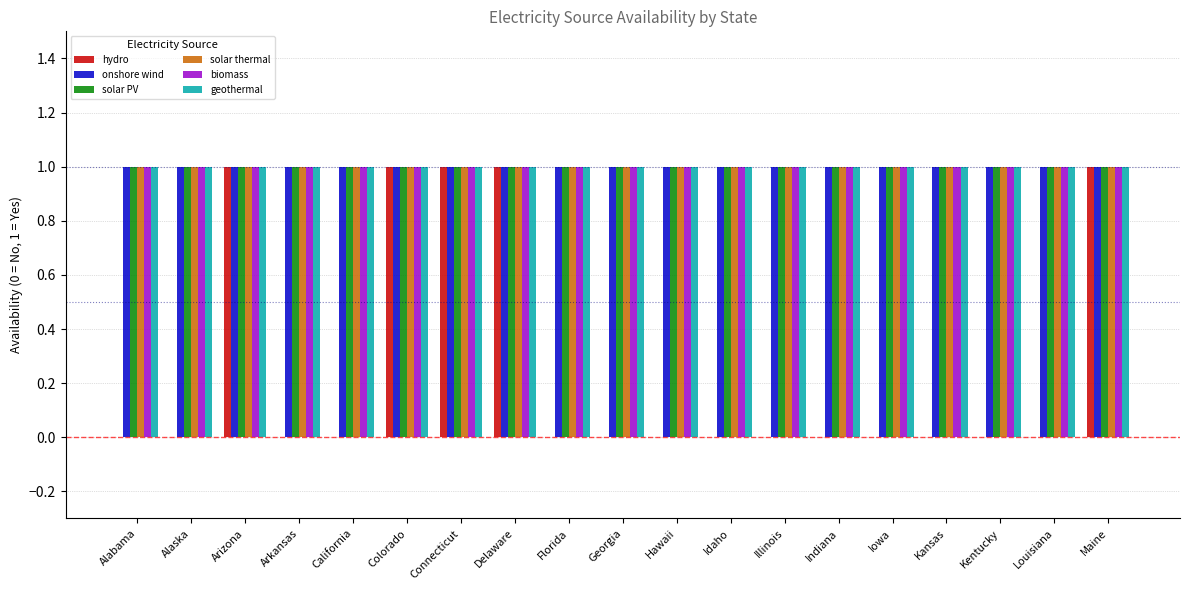

Reading right to left, what are all the values shown in this chart?

hydro: 1	0	0	0	0	0	0	0	0	0	0	1	1	1	0	0	1	0	0
onshore wind: 1	1	1	1	1	1	1	1	1	1	1	1	1	1	1	1	1	1	1
solar PV: 1	1	1	1	1	1	1	1	1	1	1	1	1	1	1	1	1	1	1
solar thermal: 1	1	1	1	1	1	1	1	1	1	1	1	1	1	1	1	1	1	1
biomass: 1	1	1	1	1	1	1	1	1	1	1	1	1	1	1	1	1	1	1
geothermal: 1	1	1	1	1	1	1	1	1	1	1	1	1	1	1	1	1	1	1